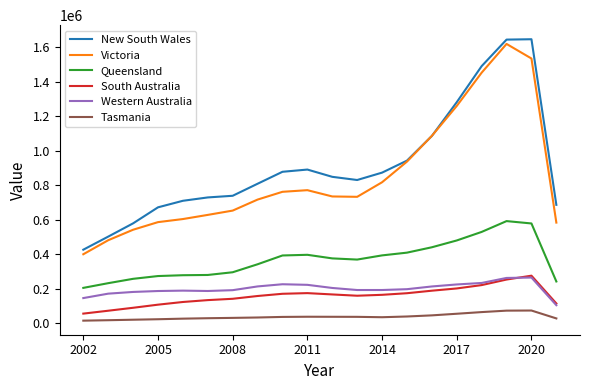

True or false: Tasmania and New South Wales cross at least once.

False